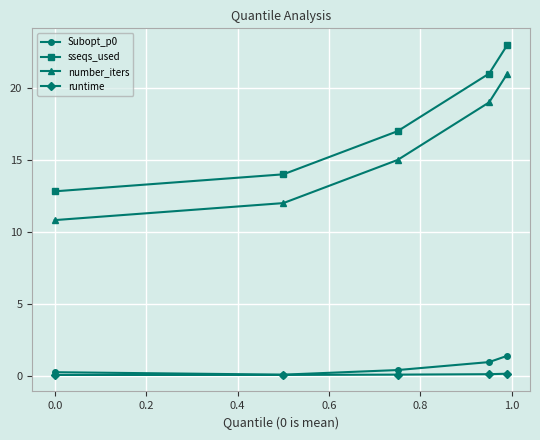

Which series has the largest total across all categories?

sseqs_used